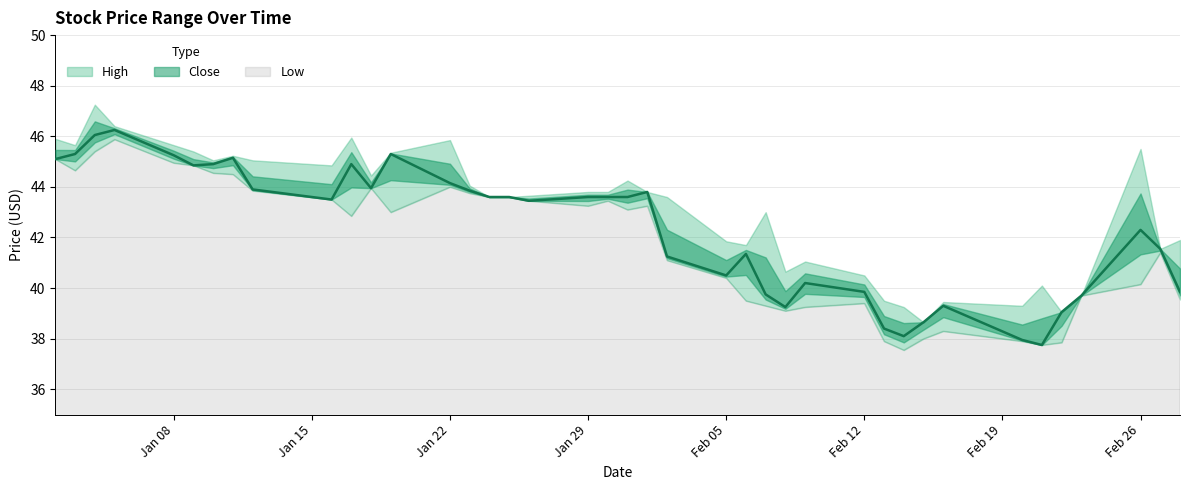

True or false: Low and High intersect in this chart.

False